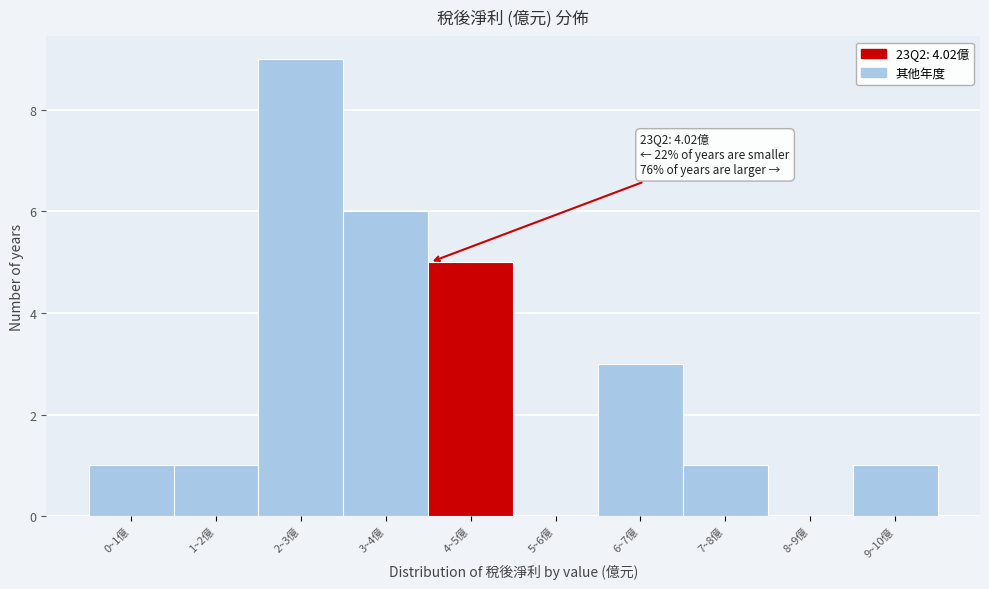

Reading right to left, transcribe all the data shown in this chart.

9~10億=1	8~9億=0	7~8億=1	6~7億=3	5~6億=0	4~5億=5	3~4億=6	2~3億=9	1~2億=1	0~1億=1